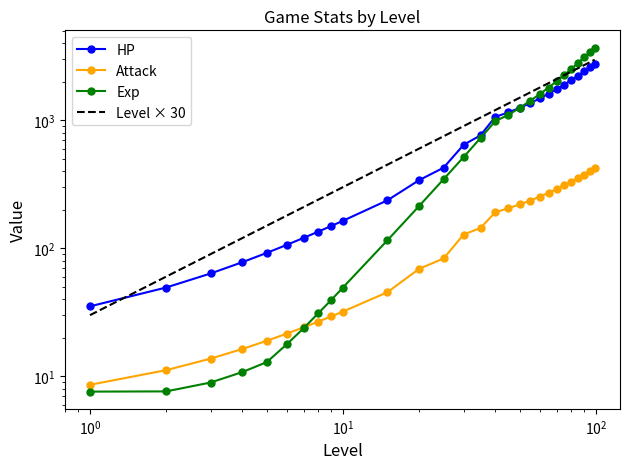

Reading left to right, transcribe all the data shown in this chart.

HP: 35.1	49.3	63.5	77.7	92.0	106.3	120.6	134.9	149.3	163.8	236.9	340.2	425.8	642.6	762.4	1062.6	1150.0	1250.0	1360.0	1480.0	1610.0	1750.0	1900.0	2060.0	2230.0	2410.0	2600.0	2750.0
Attack: 8.6	11.2	13.7	16.3	18.9	21.5	24.1	26.7	29.4	32.0	45.3	69.0	83.2	128.0	143.8	191.0	205.0	220.0	236.0	253.0	271.0	290.0	310.0	331.0	353.0	376.0	400.0	420.0
Exp: 7.6	7.6	8.9	10.8	12.9	17.8	23.8	31.1	39.5	49.3	115.5	213.5	345.9	515.8	726.6	982.1	1100.0	1250.0	1420.0	1600.0	1800.0	2020.0	2260.0	2520.0	2800.0	3100.0	3420.0	3700.0
Level × 30: 30.0	60.0	90.0	120.0	150.0	180.0	210.0	240.0	270.0	300.0	450.0	600.0	750.0	900.0	1050.0	1200.0	1350.0	1500.0	1650.0	1800.0	1950.0	2100.0	2250.0	2400.0	2550.0	2700.0	2850.0	2970.0